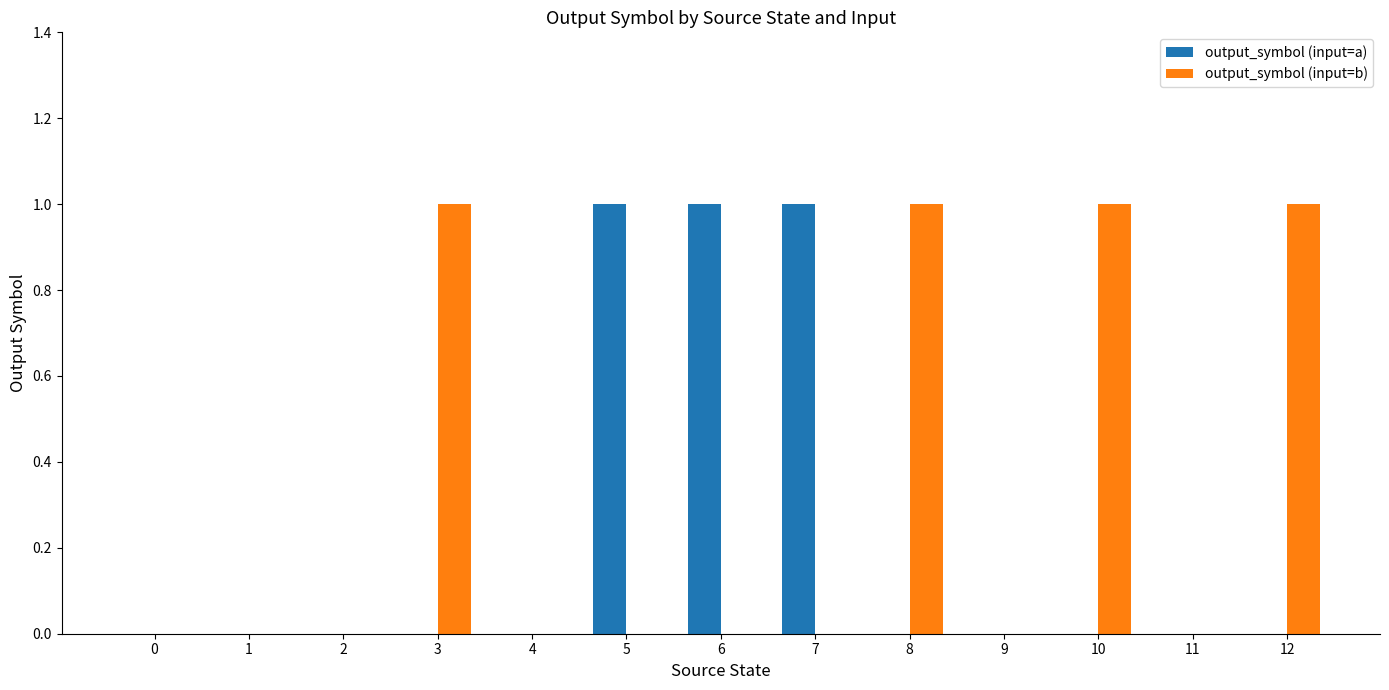

True or false: output_symbol (input=b) has a value of -1 at 6.

False